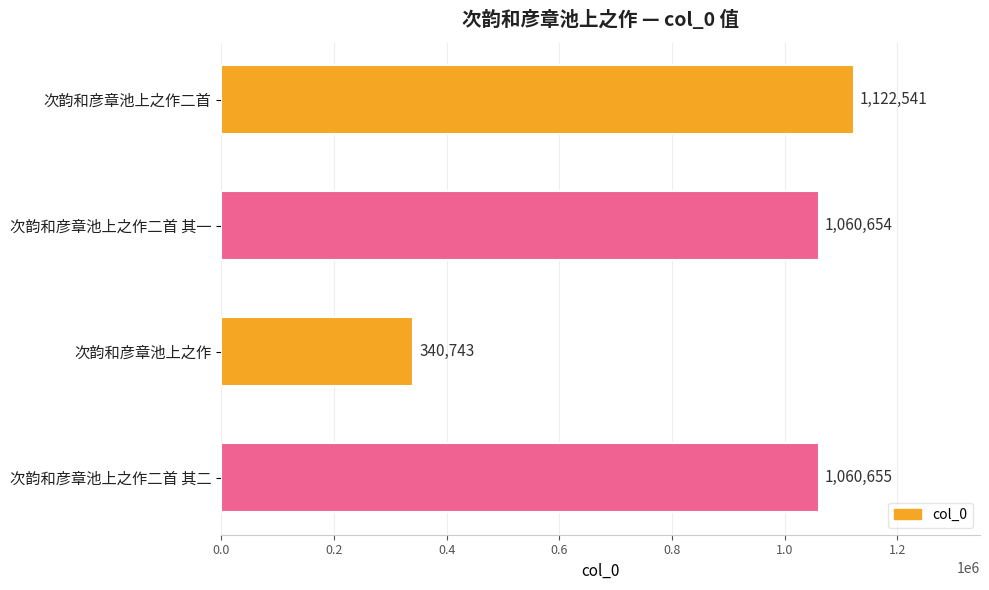

Reading top to bottom, list all the values displayed in this chart.

1122541	1060654	340743	1060655